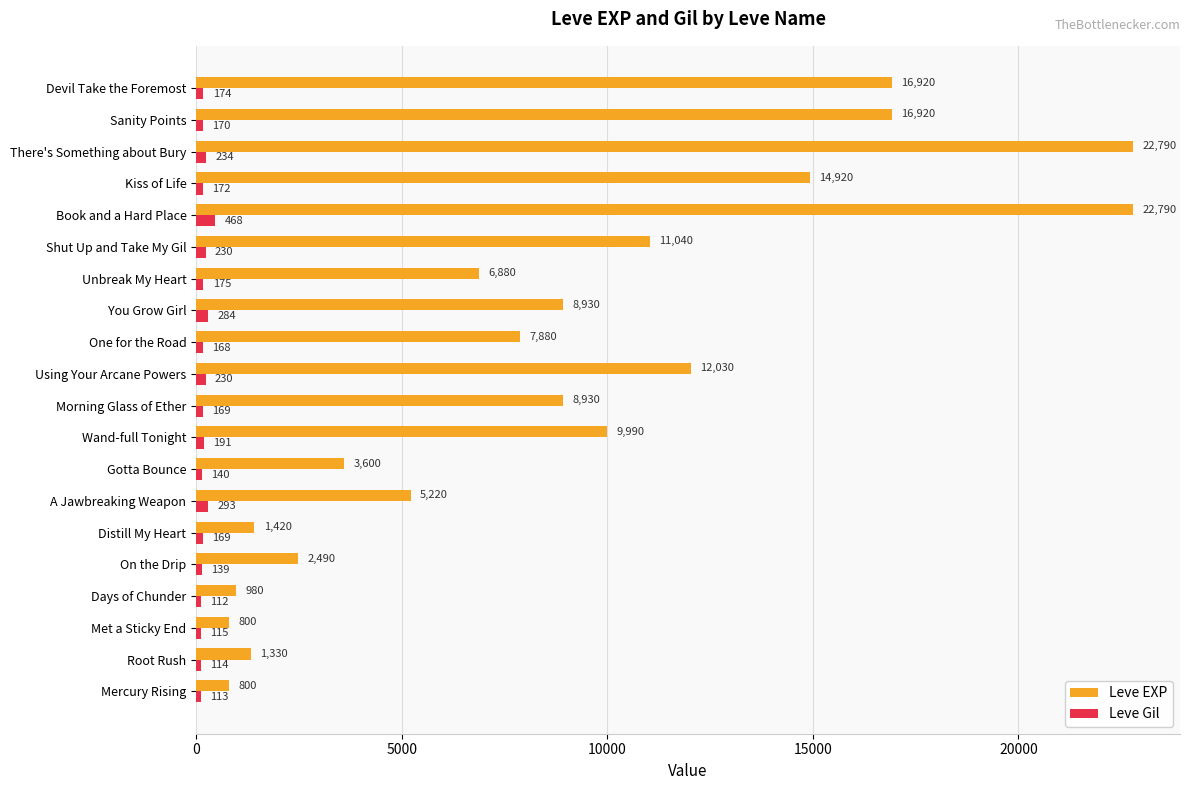

What is the sum of all Leve Gil values?

3860